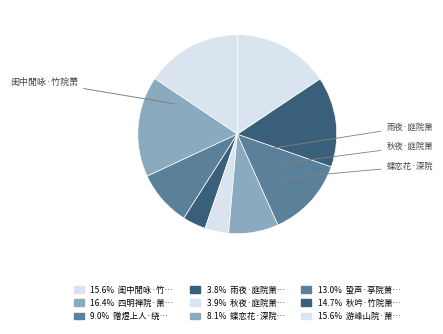

Is there a majority slice in this chart?

No